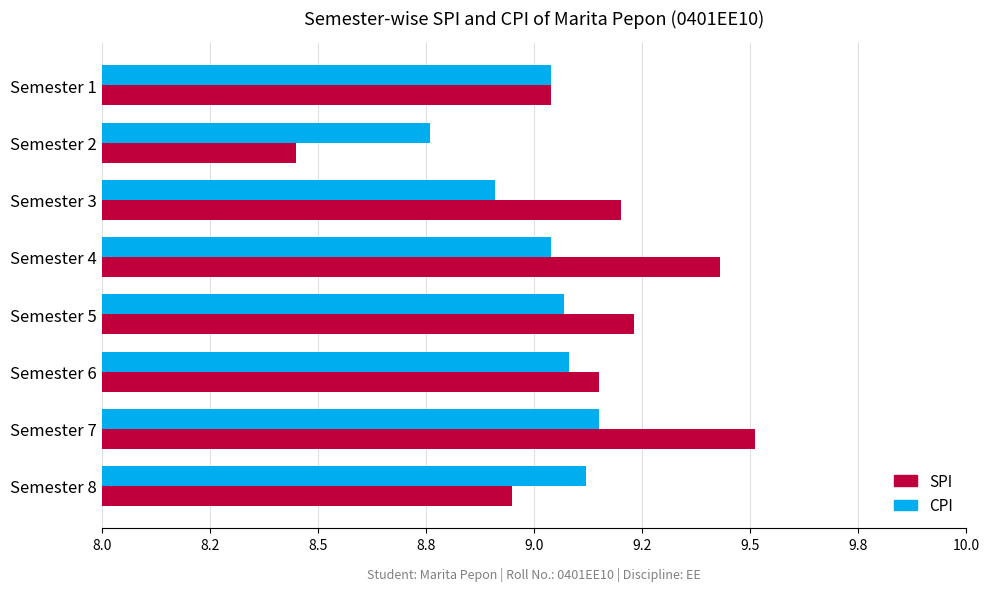

What are all the series names shown in the legend?

SPI, CPI